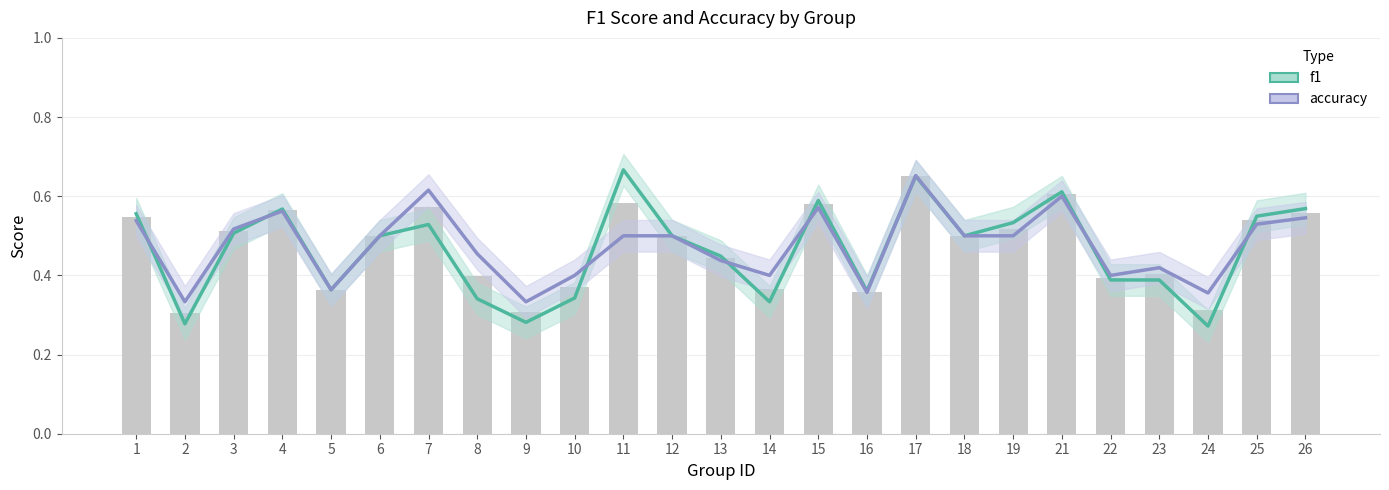

What is the minimum value shown in the chart?

0.3